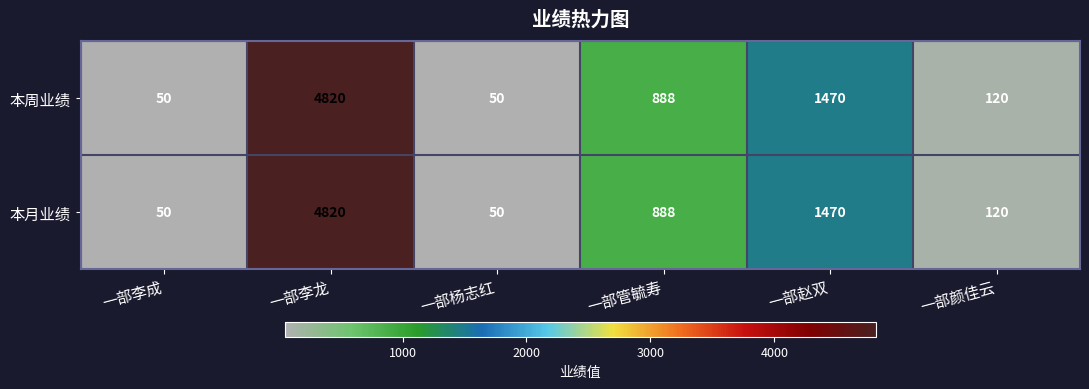

What is the difference between the second highest and minimum values in the 本周业绩 series?

1420